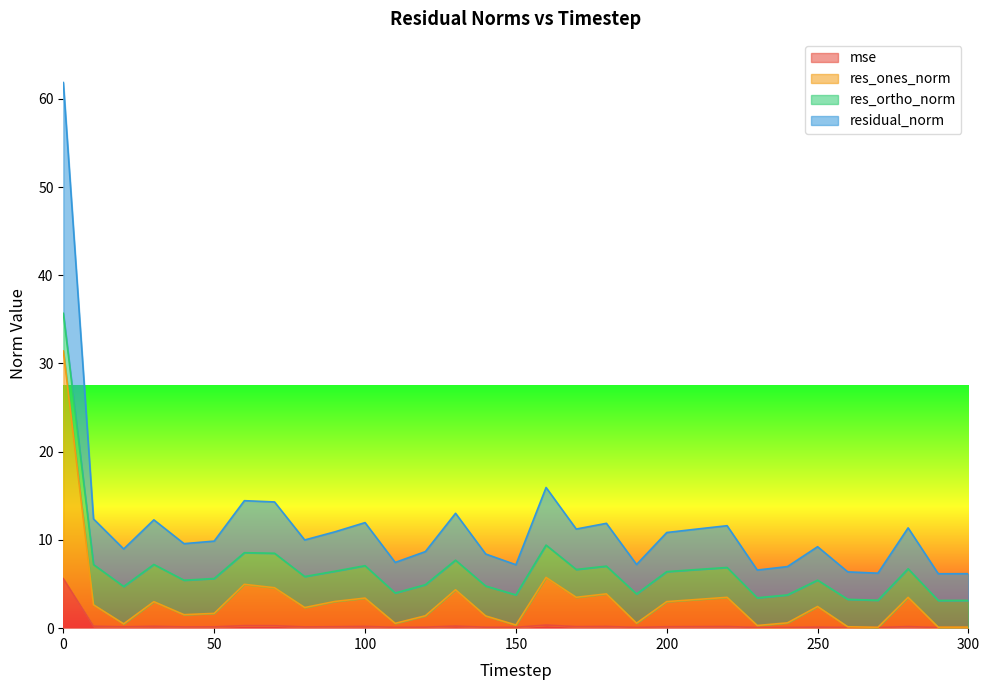

In residual_norm, how many points are higher than both neighbors (excluding endpoints)?

9